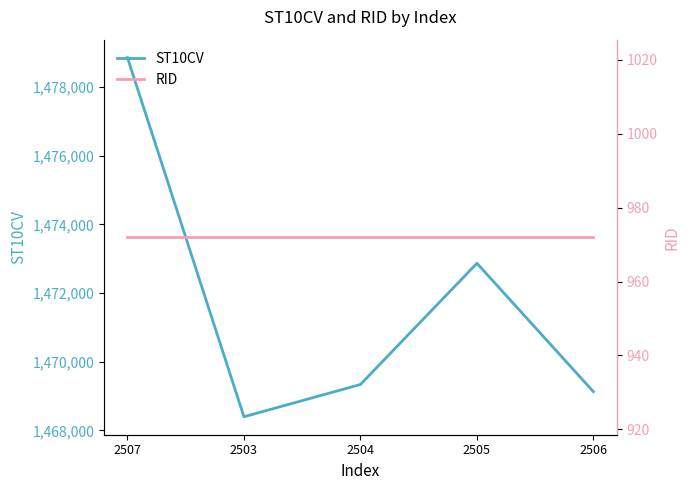

What is the smallest value displayed?

972